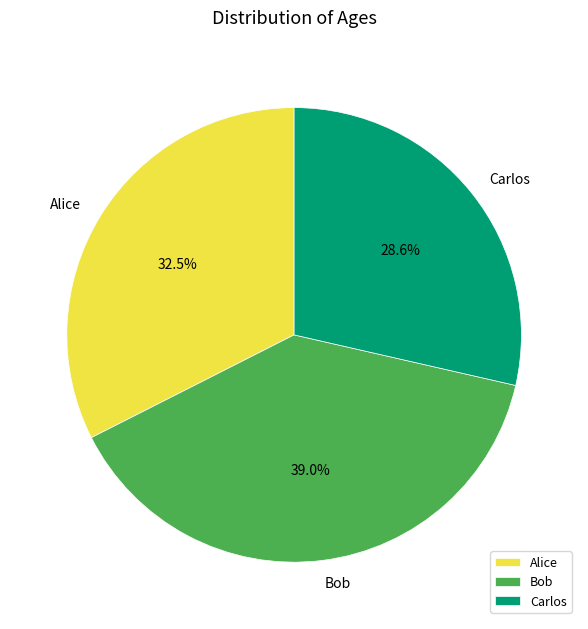

The Bob slice represents 39% of the pie. True or false?

True